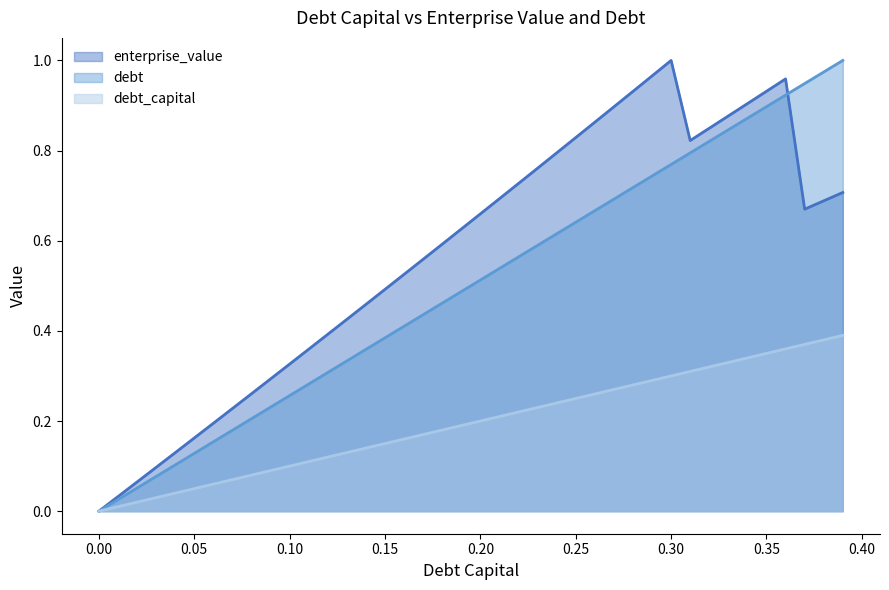

Which label corresponds to the largest value in the chart?

0.39